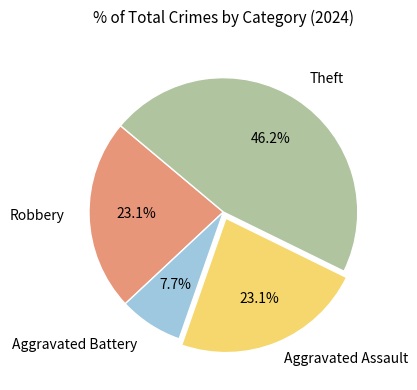

Is there any slice that represents more than half of the pie?

No